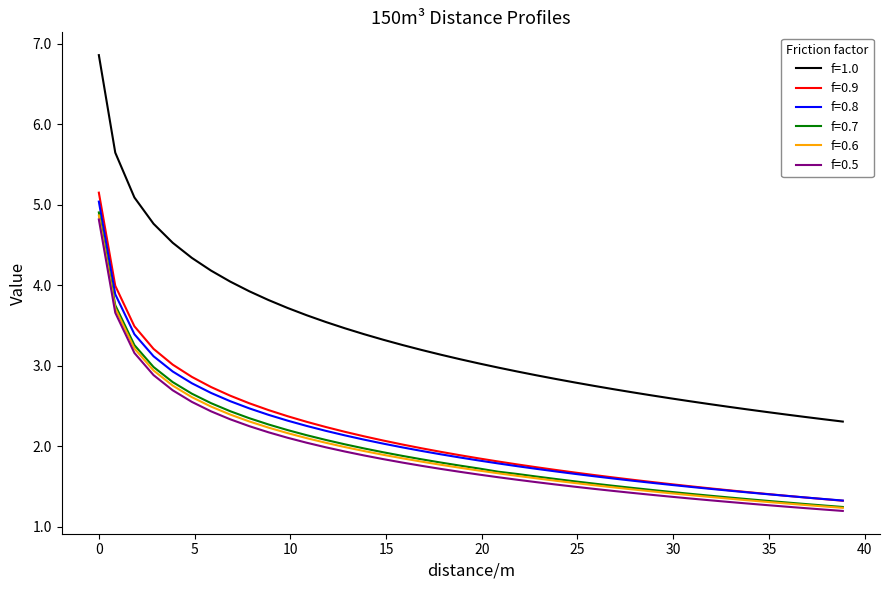

Which series has the largest range (max minus min)?

f=1.0